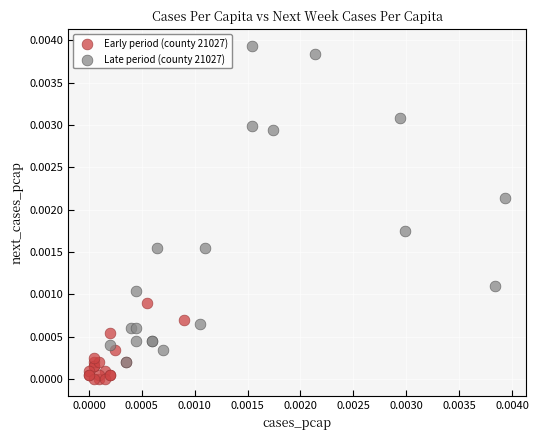

Which series reaches the minimum Y coordinate?

Early period (county 21027)